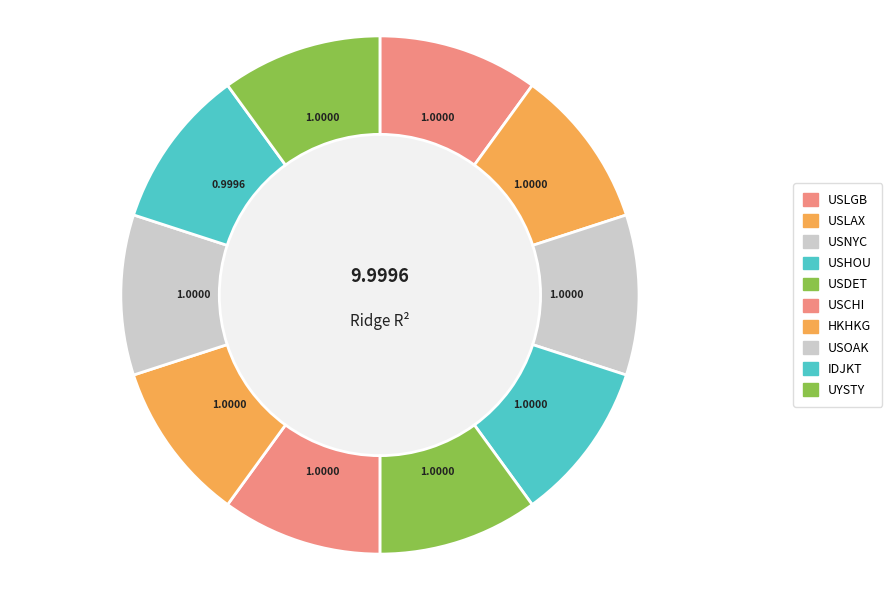

What portion of the pie excludes HKHKG?

90.0%